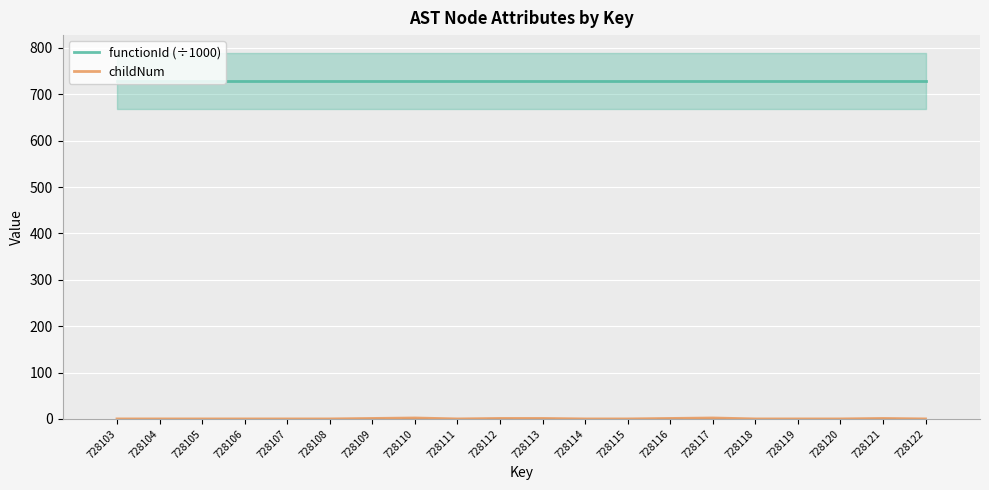

Reading right to left, transcribe all the data shown in this chart.

functionId (÷1000): 728122=728.1	728121=728.1	728120=728.1	728119=728.1	728118=728.1	728117=728.1	728116=728.1	728115=728.1	728114=728.1	728113=728.1	728112=728.1	728111=728.1	728110=728.1	728109=728.1	728108=728.1	728107=728.1	728106=728.1	728105=728.1	728104=728.1	728103=728.1
childNum: 728122=0.0	728121=1.0	728120=0.0	728119=0.0	728118=0.0	728117=2.0	728116=1.0	728115=0.0	728114=0.0	728113=1.0	728112=1.0	728111=0.0	728110=2.0	728109=1.0	728108=0.0	728107=0.0	728106=0.0	728105=0.0	728104=0.0	728103=0.0